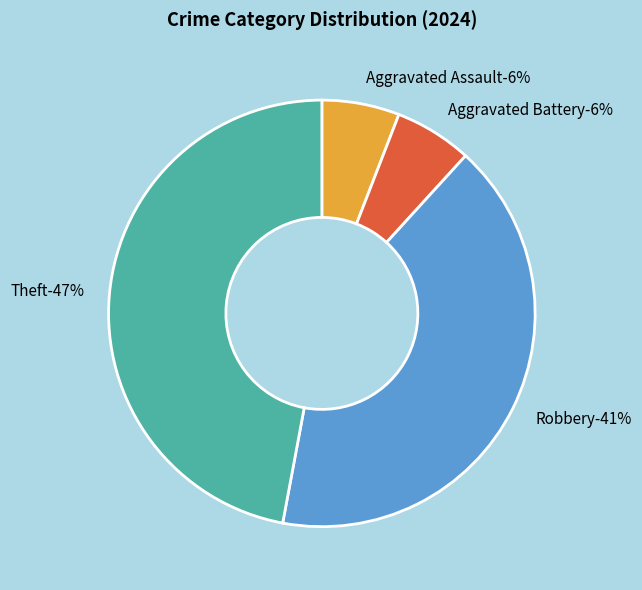

What is the largest slice in the pie chart?

Theft